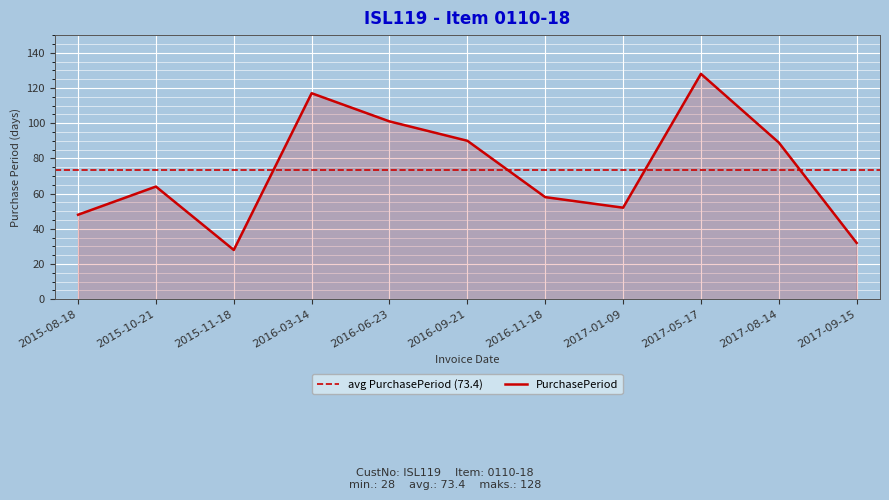

What is the sum of all values?

807